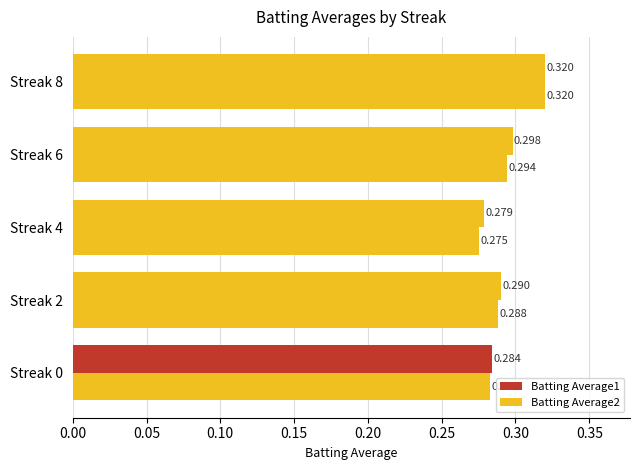

What is the average value of the Batting Average1 series?

0.3